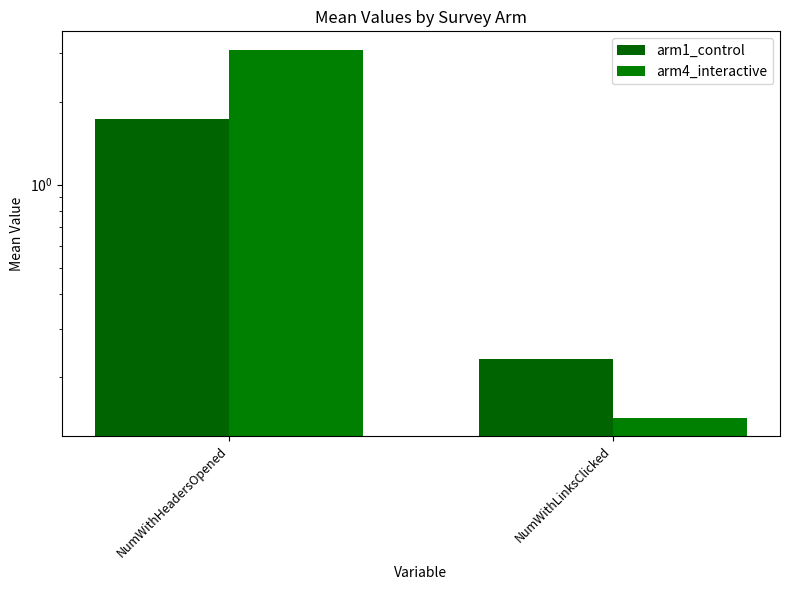

At which label does arm1_control first exceed 1?

NumWithHeadersOpened